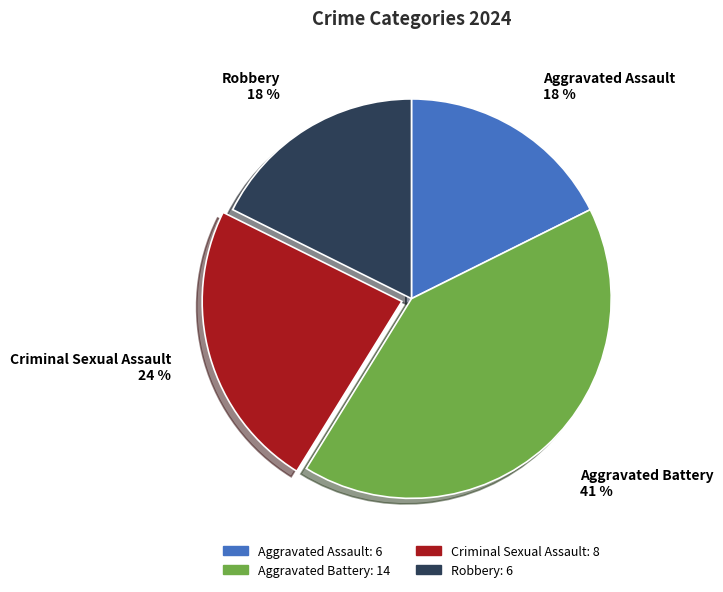

Count the number of slices in the pie.

4